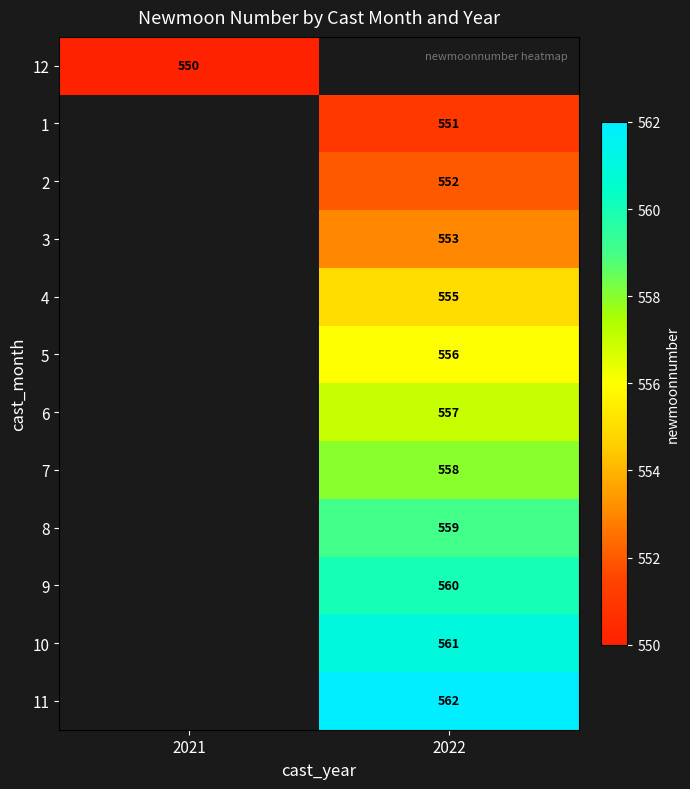

The 7 series shows 558 at 2022. True or false?

True